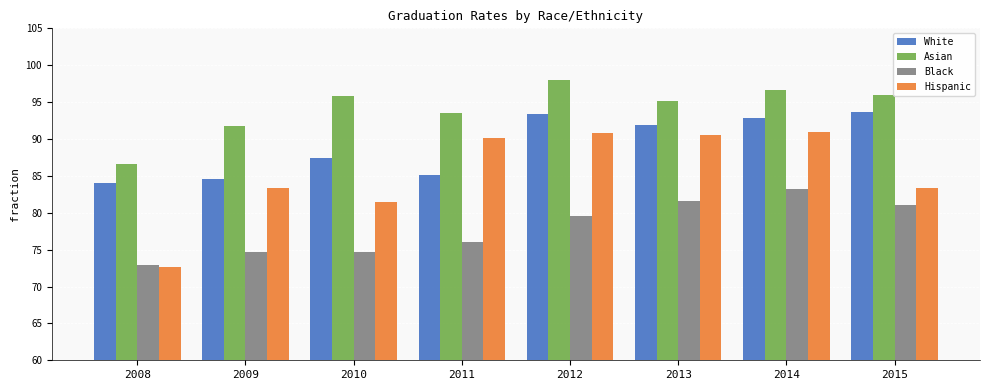

Is it true that White equals 134.6 at 2014?

False